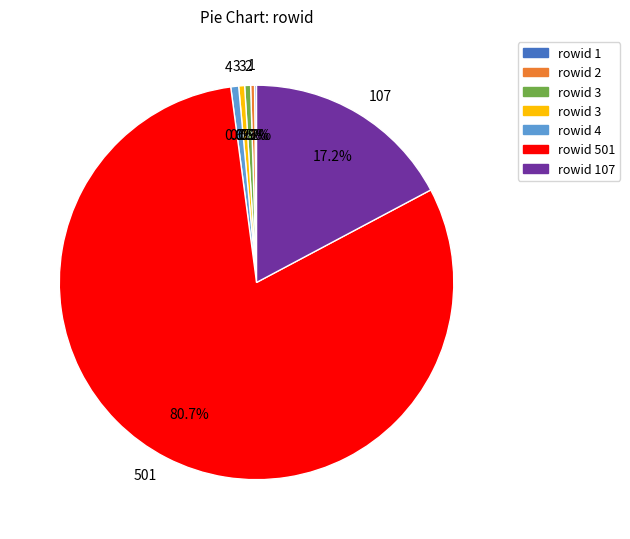

Does any single category account for the majority?

Yes